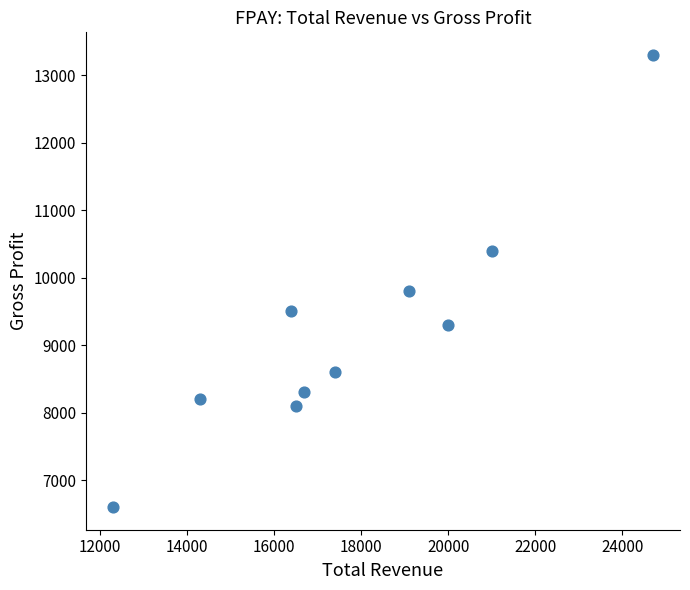

What Y value in the scatter plot is closest to 9950?

9800